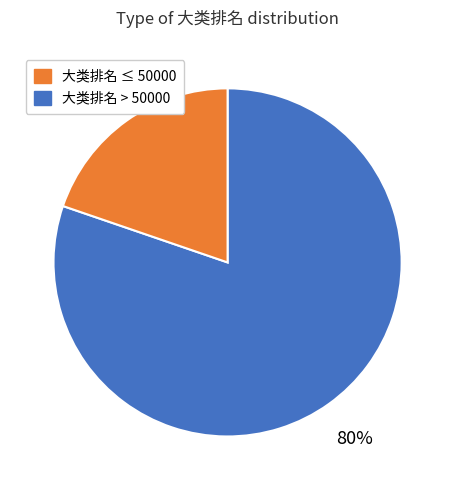

Is there any slice that represents more than half of the pie?

Yes